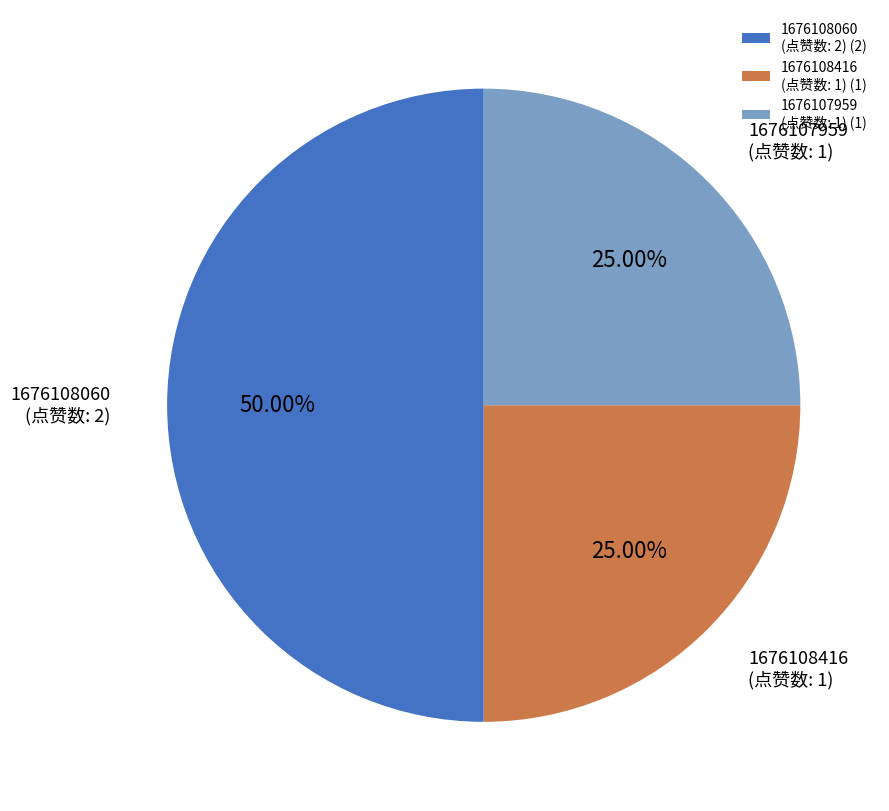

Combined, do 1676108060 (点赞数: 2) (2) and 1676107959 (点赞数: 1) (1) account for over 50%?

Yes